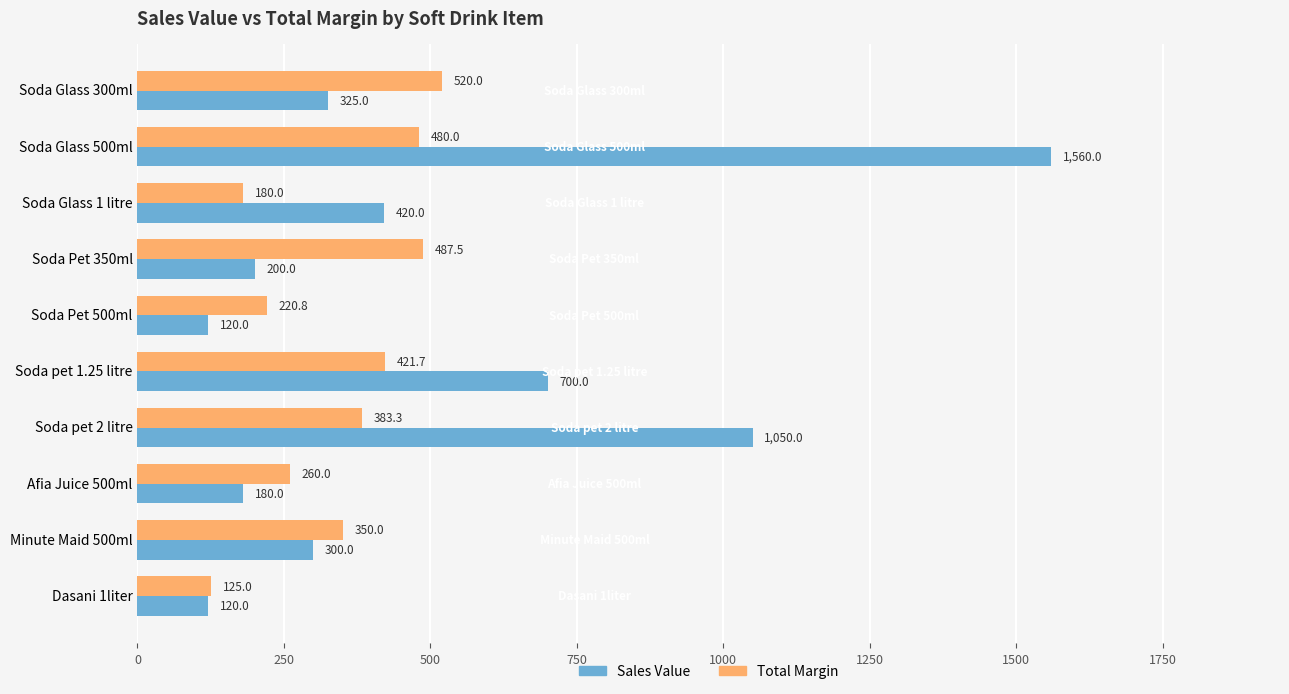

The Total Margin series shows 220.8 at Soda Pet 500ml. True or false?

True